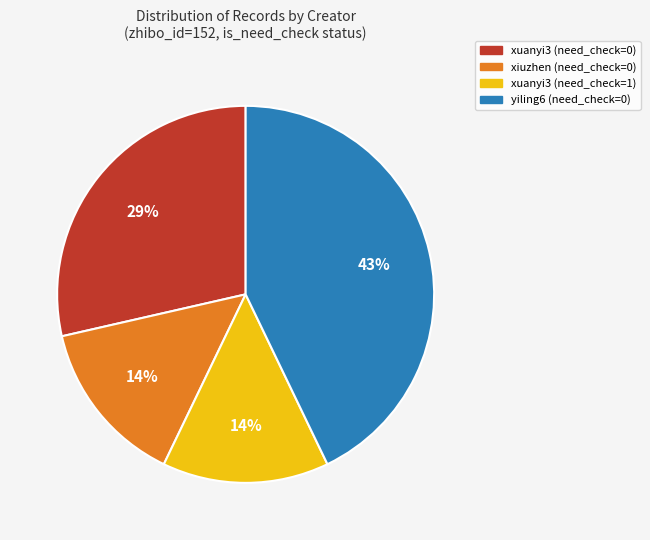

To the nearest percent, what is the average slice percentage?

25%